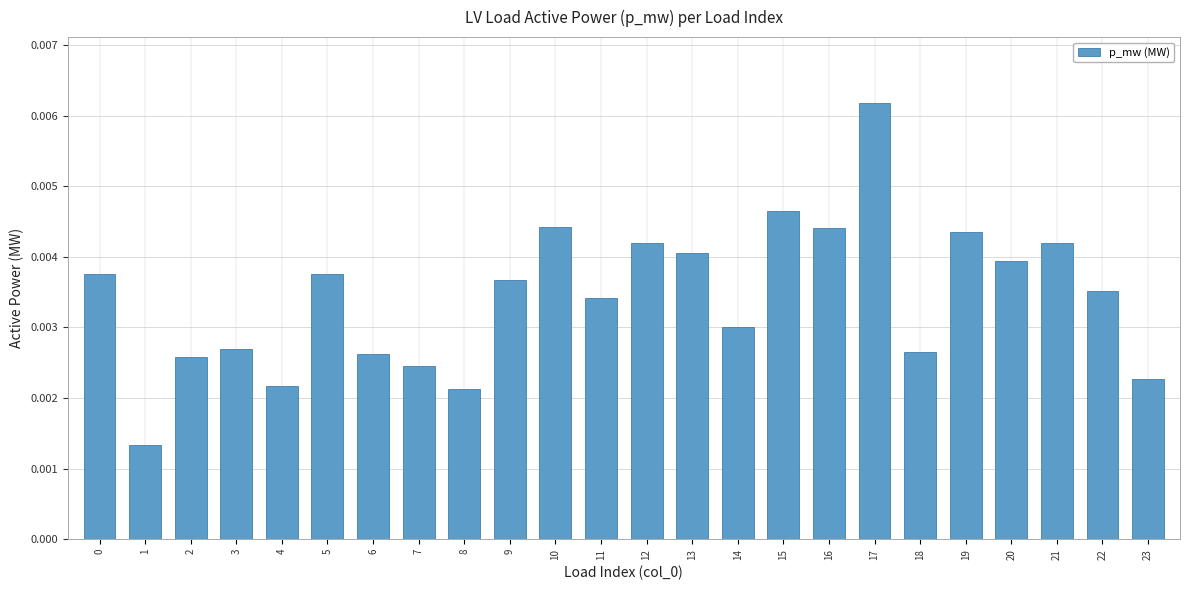

Where is the data nearest to the value 0?

1